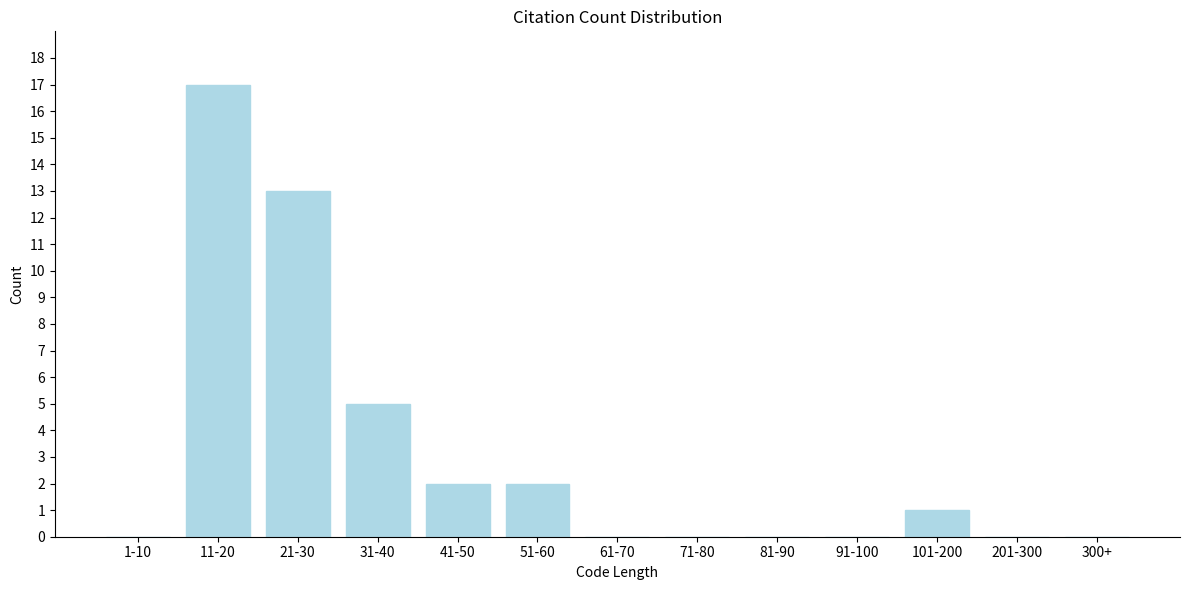

Reading left to right, what are all the values shown in this chart?

1-10=0	11-20=17	21-30=13	31-40=5	41-50=2	51-60=2	61-70=0	71-80=0	81-90=0	91-100=0	101-200=1	201-300=0	300+=0